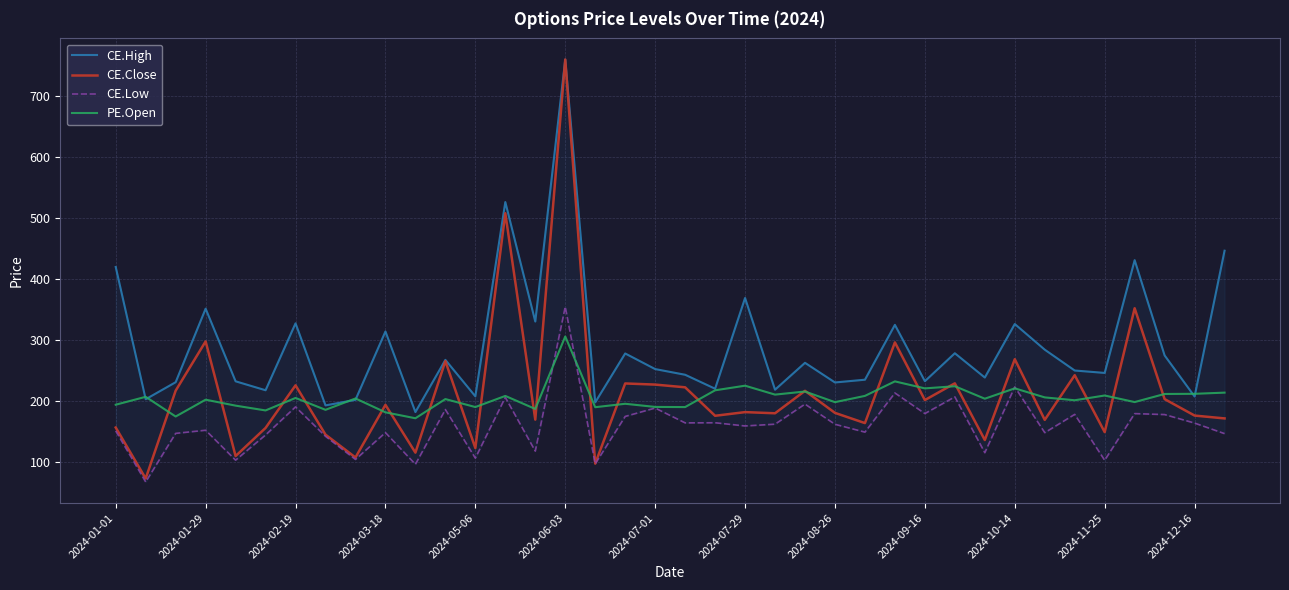

At which label does CE.Close reach its peak?

2024-06-03